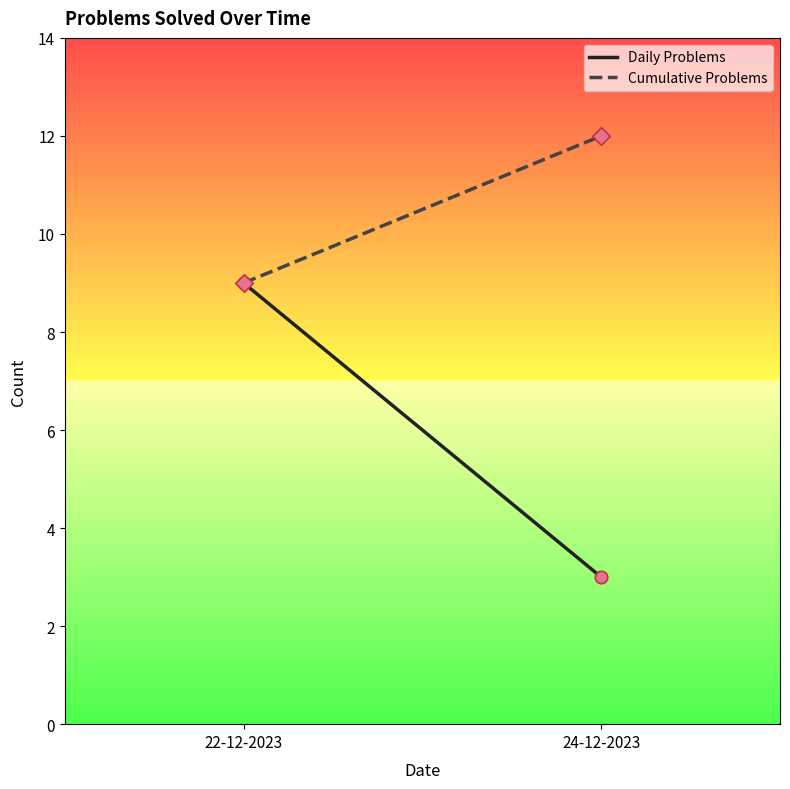

Which series contains the lowest Y value?

Daily Problems